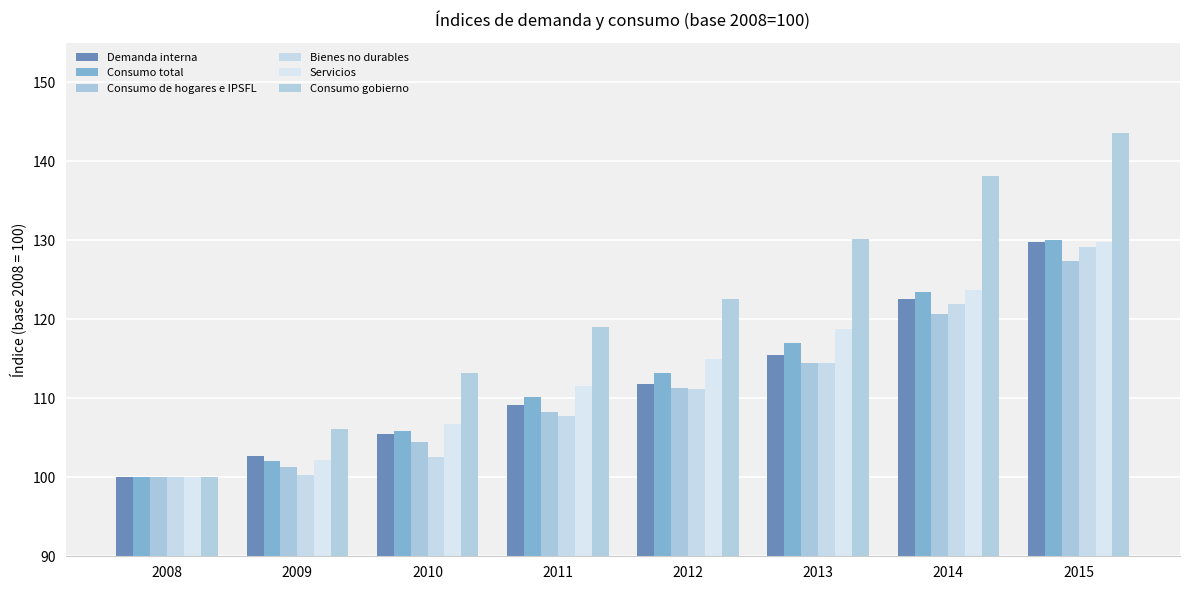

Rank the series at 2008 from highest to lowest value.

Demanda interna, Consumo total, Consumo de hogares e IPSFL, Bienes no durables, Servicios, Consumo gobierno